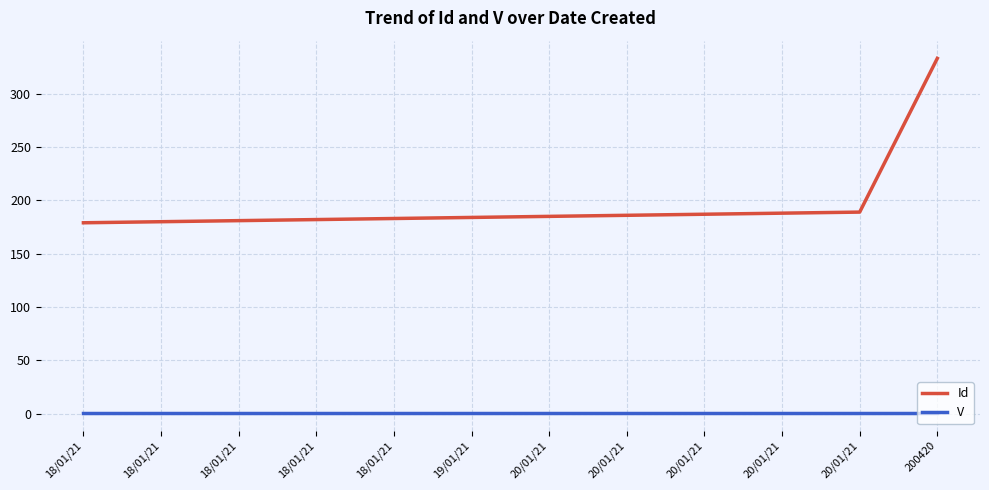

What is the label of the 9th point from the right?

18/01/21